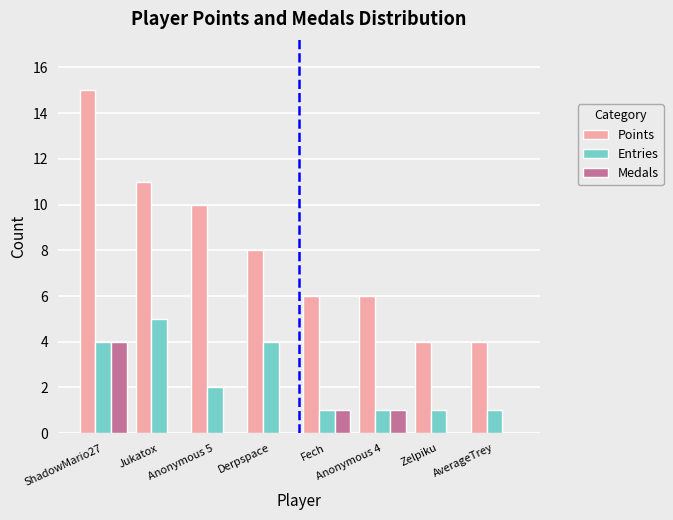

Count the number of categories in the chart.

8